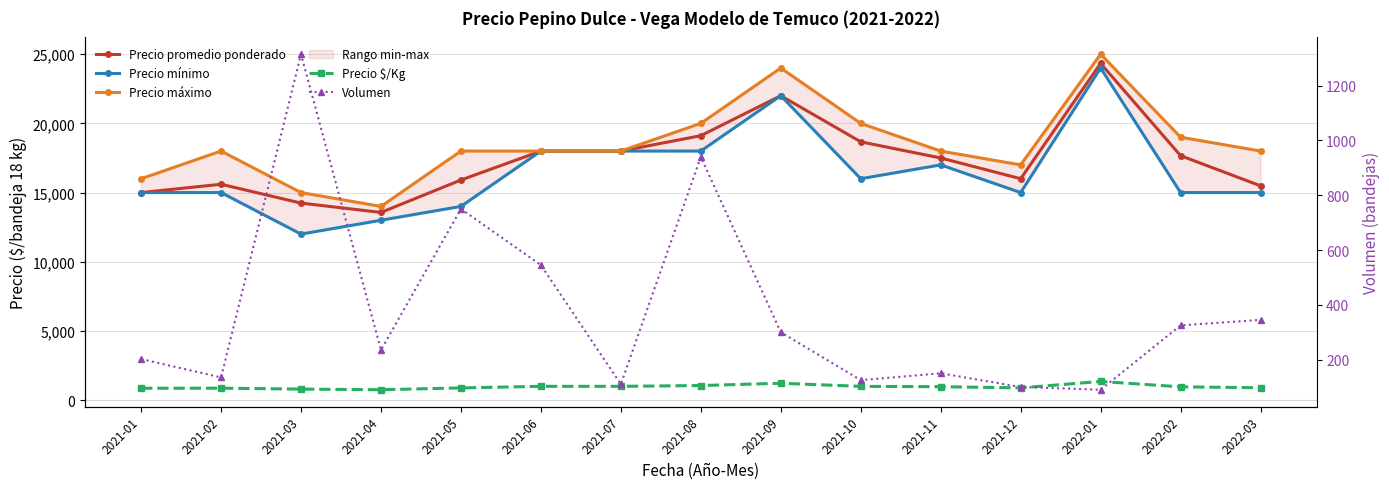

Is the value of Precio $/Kg at 2021-10 greater than the value of Precio promedio ponderado at 2021-08?

No